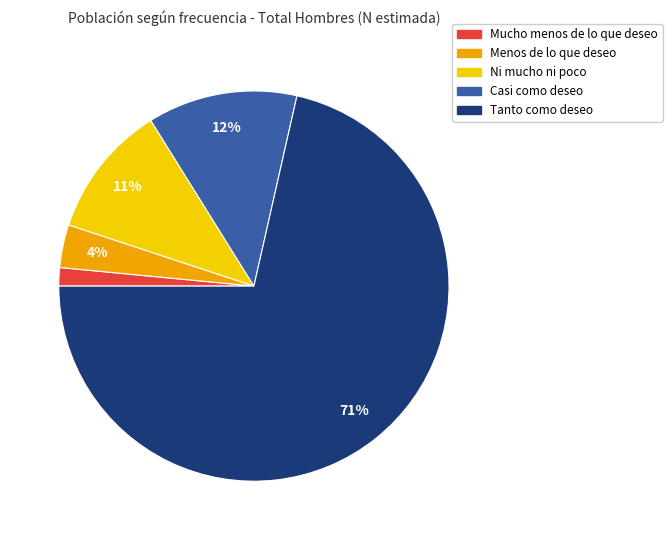

To the nearest percent, what is the average slice percentage?

20%